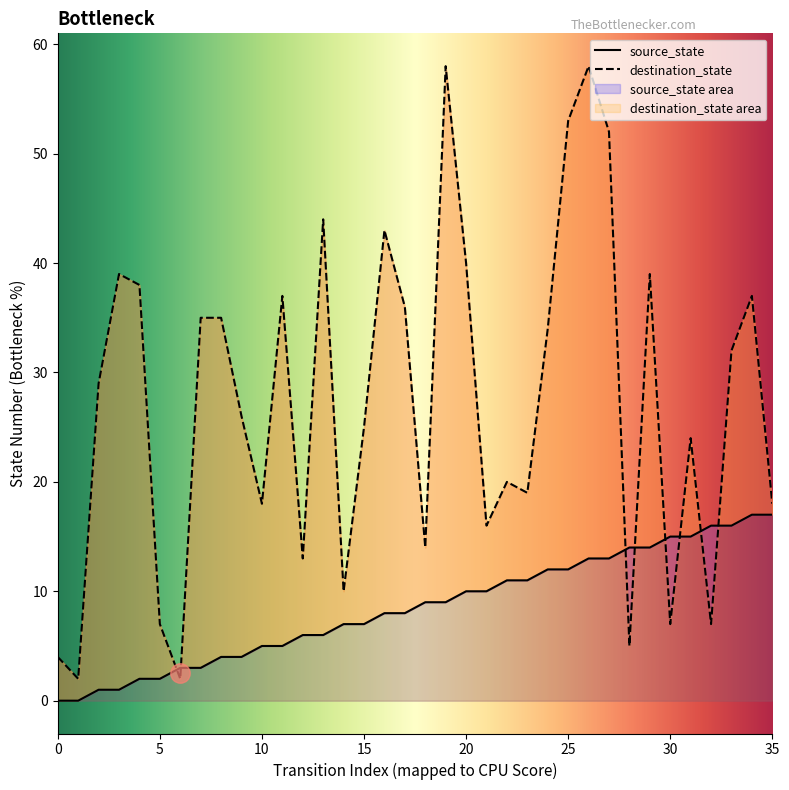

What is the value of the source_state point at the 12th from the left?

5